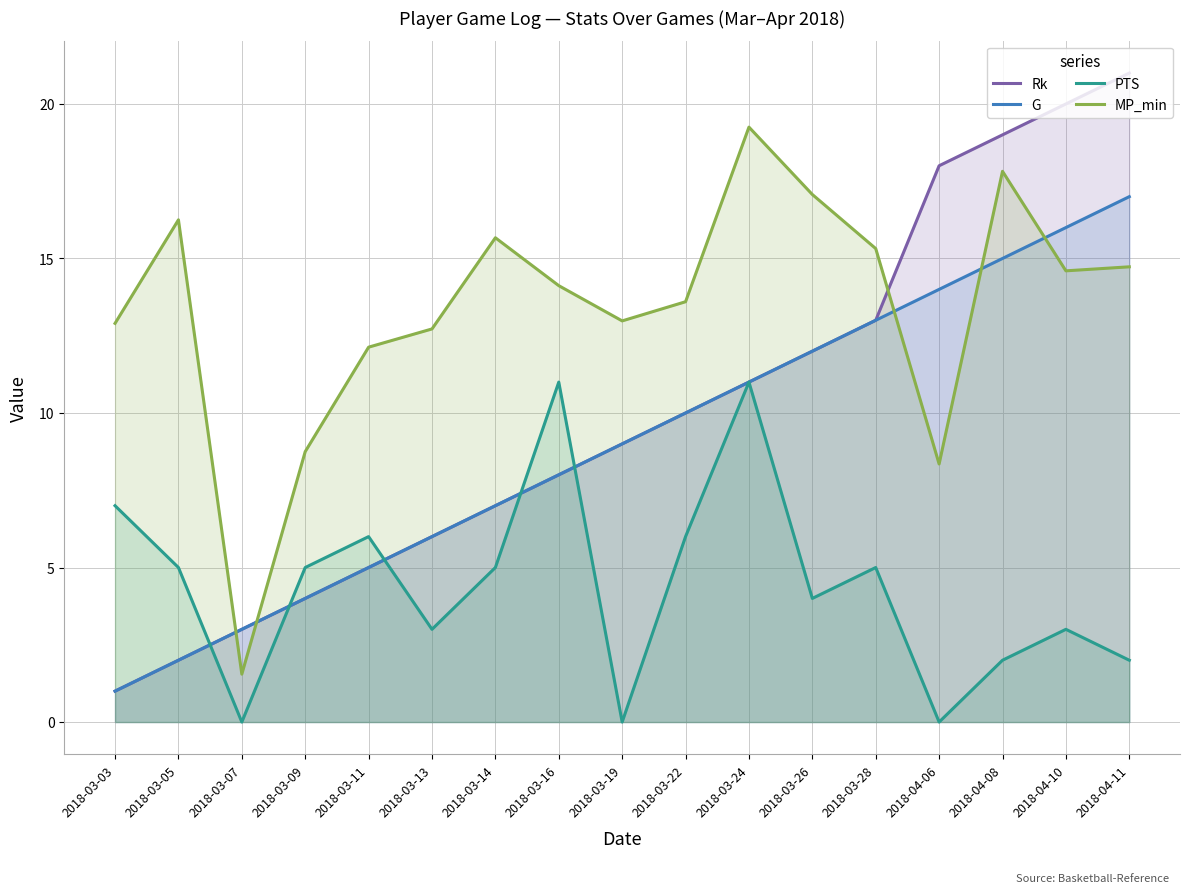

At which label is Rk closest to 11?

2018-03-24